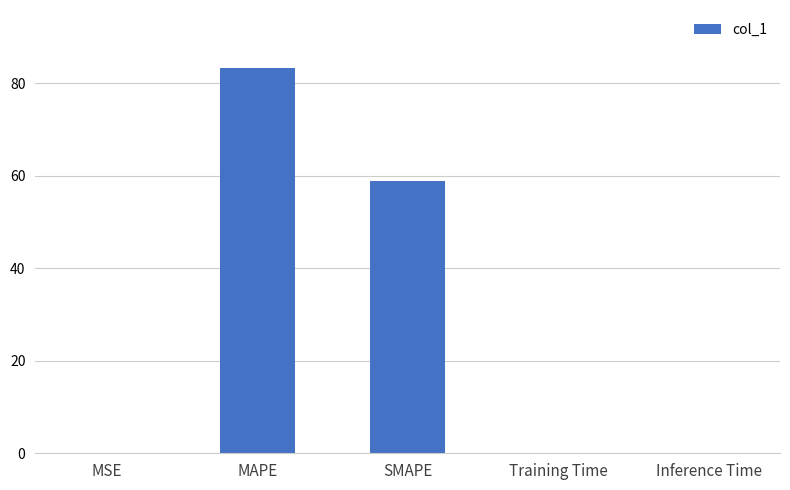

Where is the data nearest to the value 41?

SMAPE